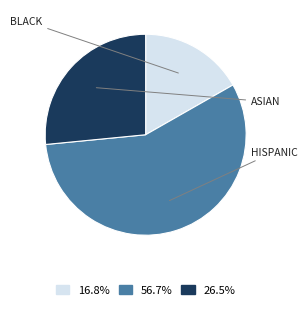

Does any single category account for the majority?

Yes